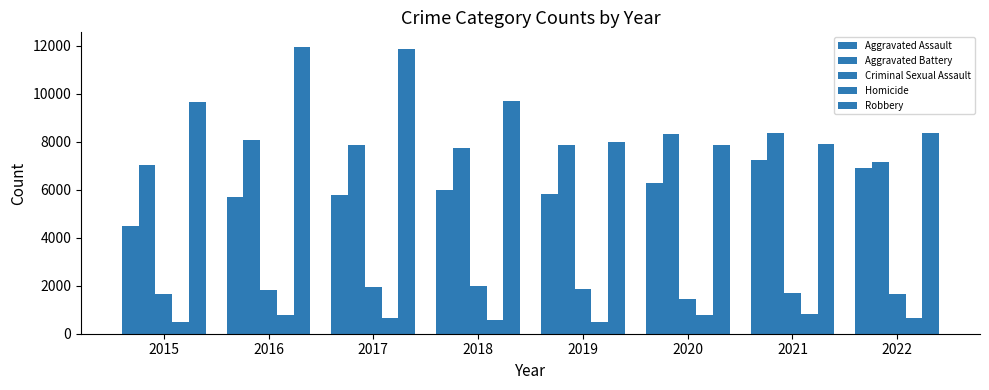

How many values in the Aggravated Battery series are below 7857?

4